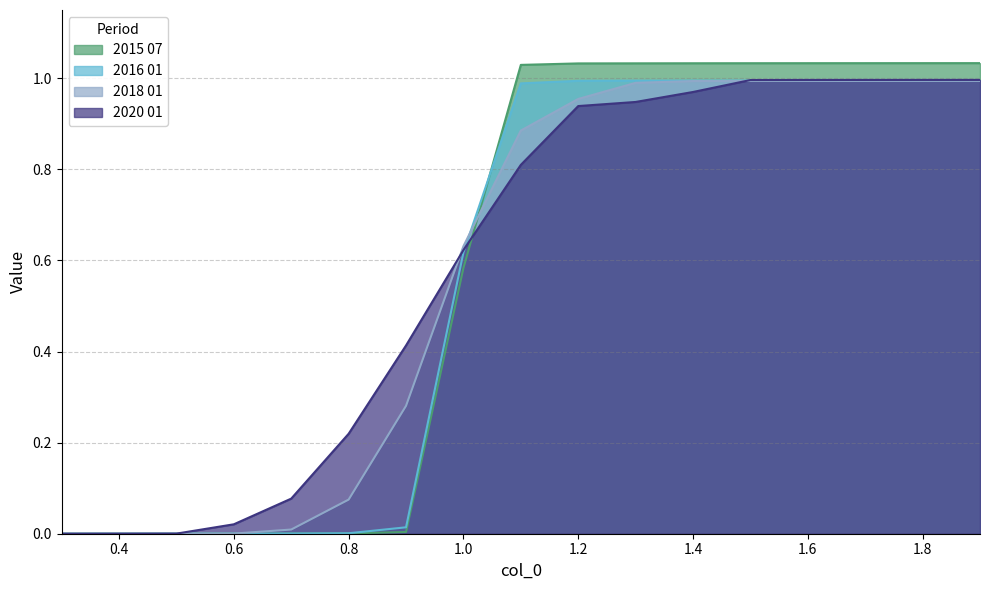

What is the label of the 1st point from the left?

0.3